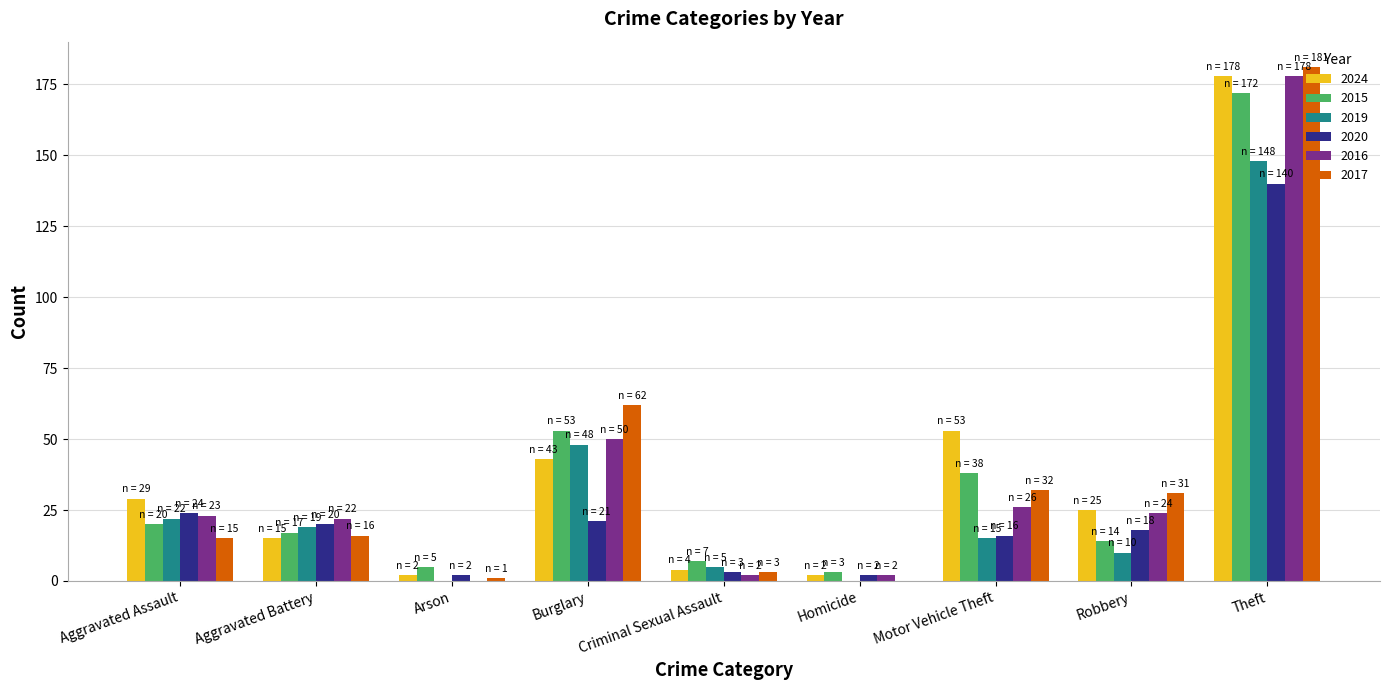

At which category does the chart reach its peak across all series?

Theft